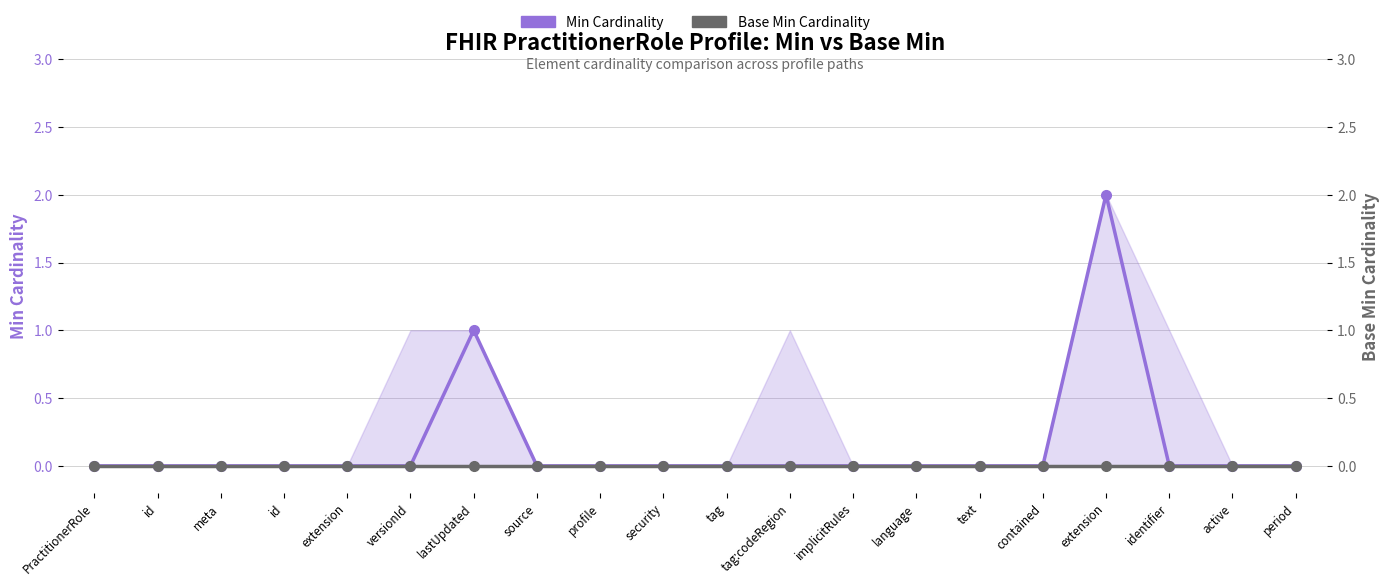

The value of Min Cardinality at id is 0. True or false?

True